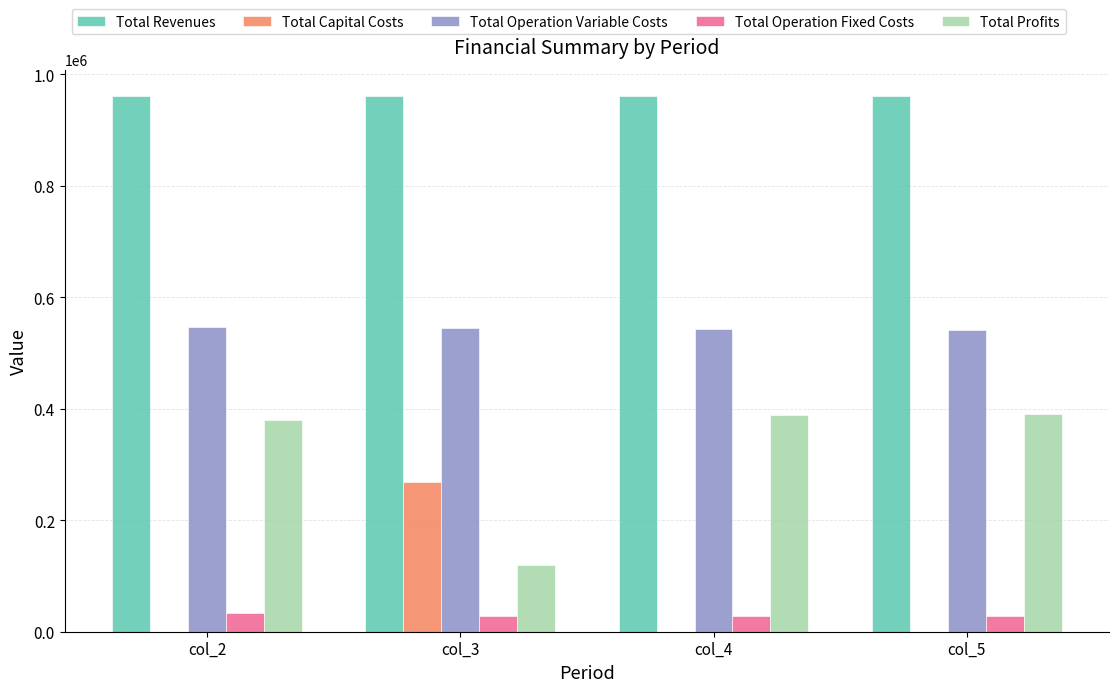

What is the sum of all Total Revenues values?

3841923.0